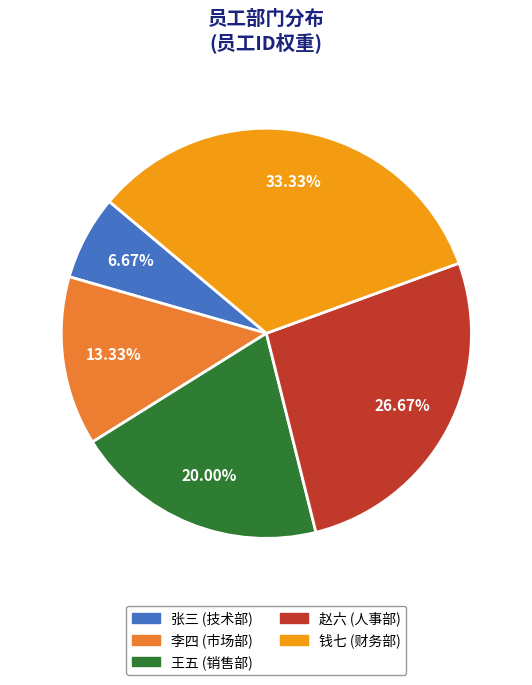

What percentage is the 张三 slice, to the nearest percent?

7%